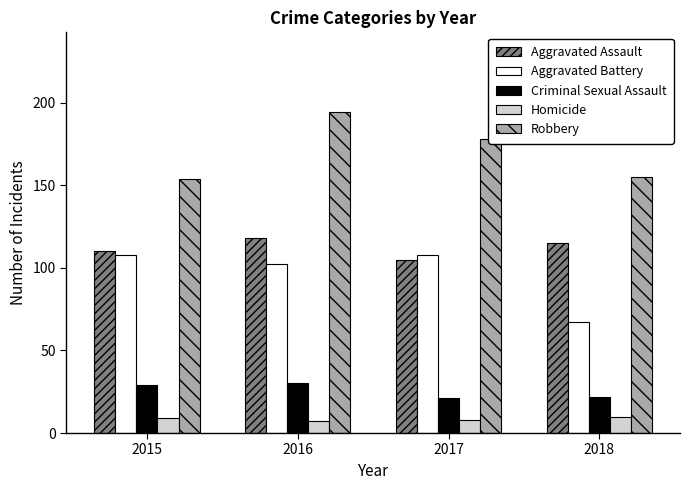

Which category has the highest value in the Aggravated Assault series?

2016